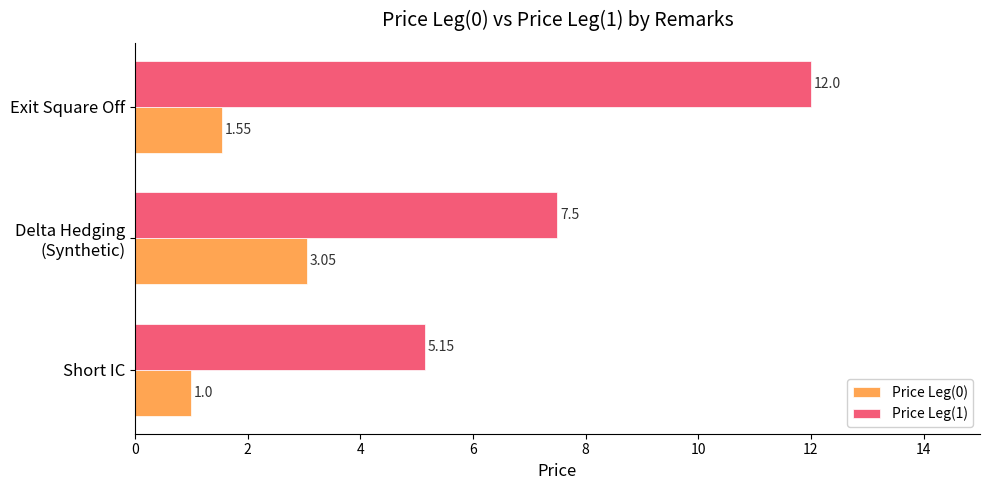

What is the average value of the Price Leg(1) series?

8.2